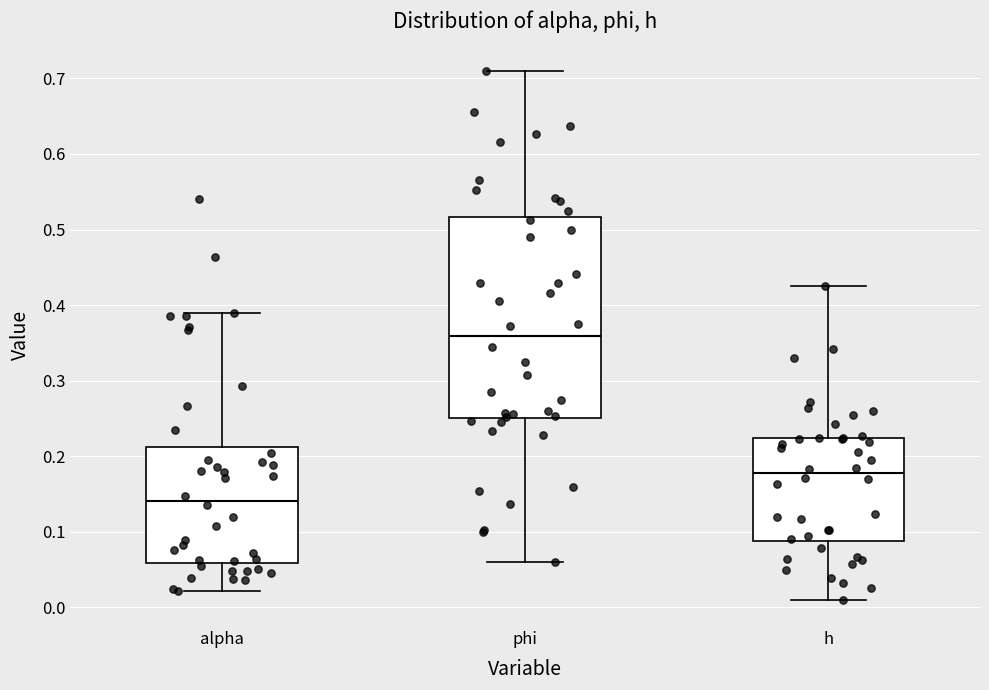

Which box has the lowest median line?

alpha